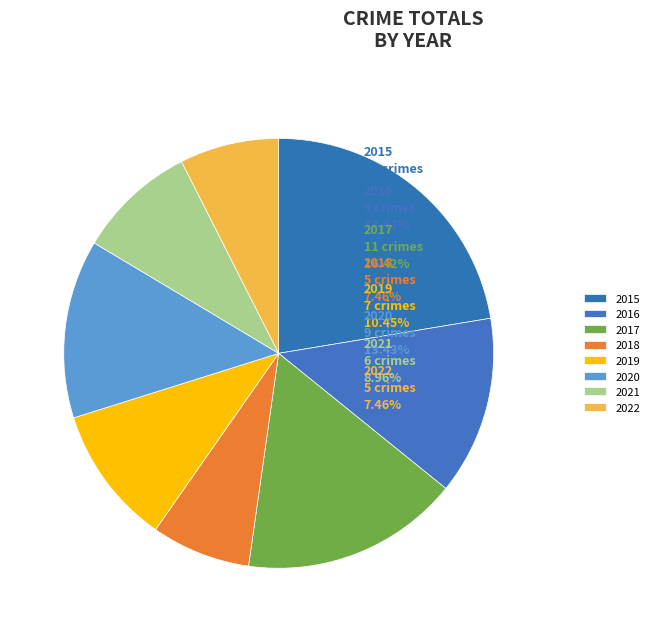

What is the change in value from 2015 to 2016?

-6